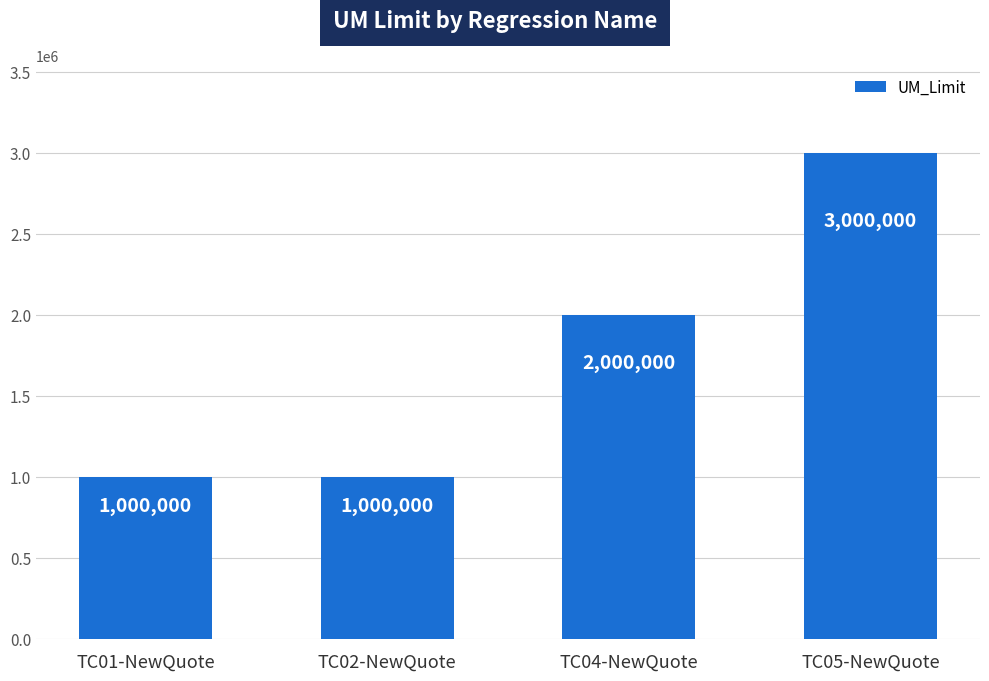

What is the minimum value shown in the chart?

1000000